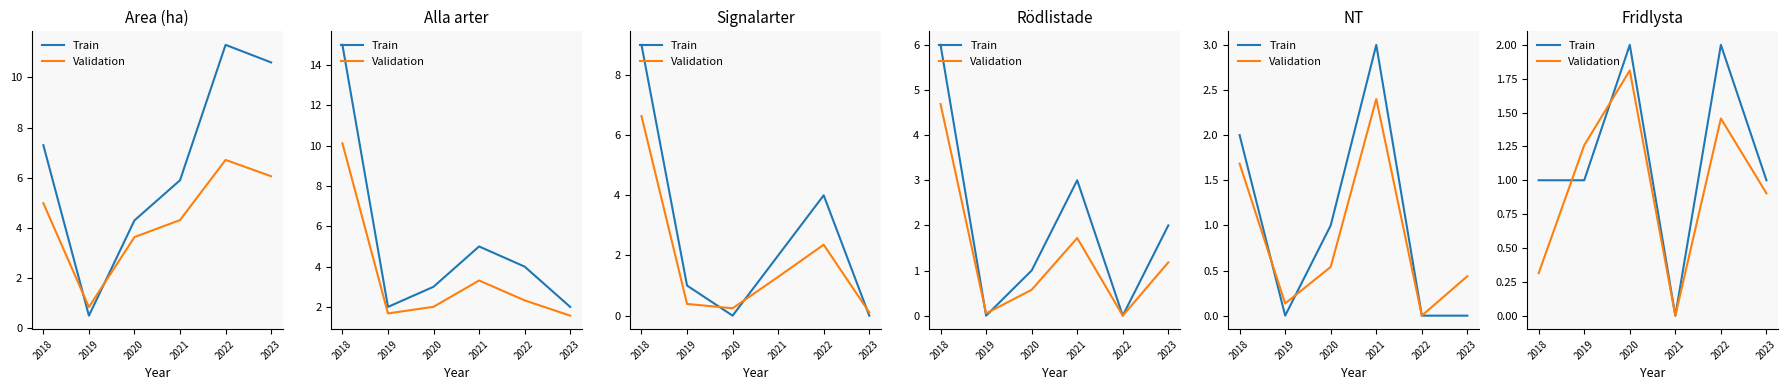

At which category is the sum across all series the highest?

2020